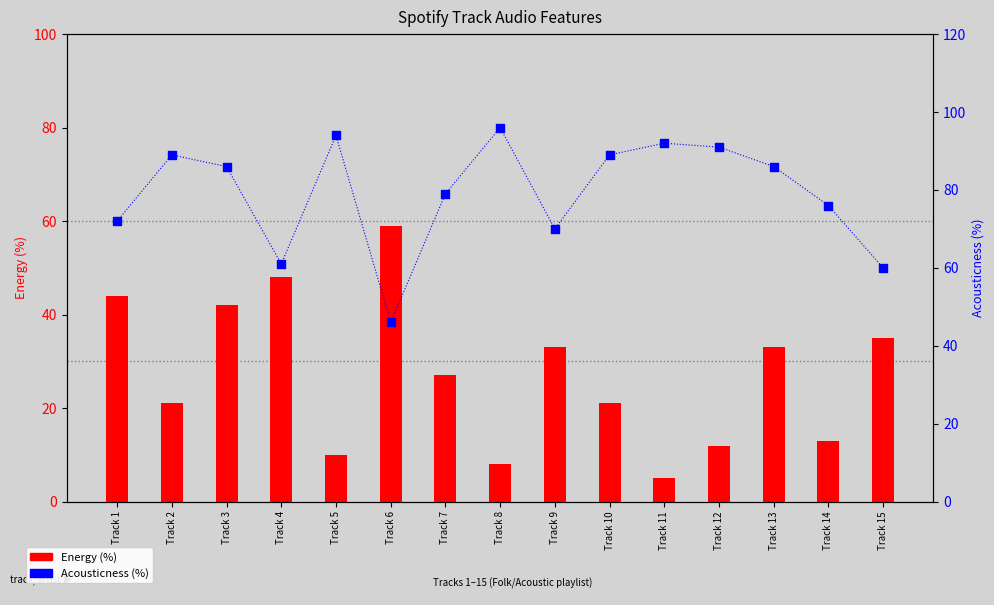

Which series contains the highest Y value?

Acousticness